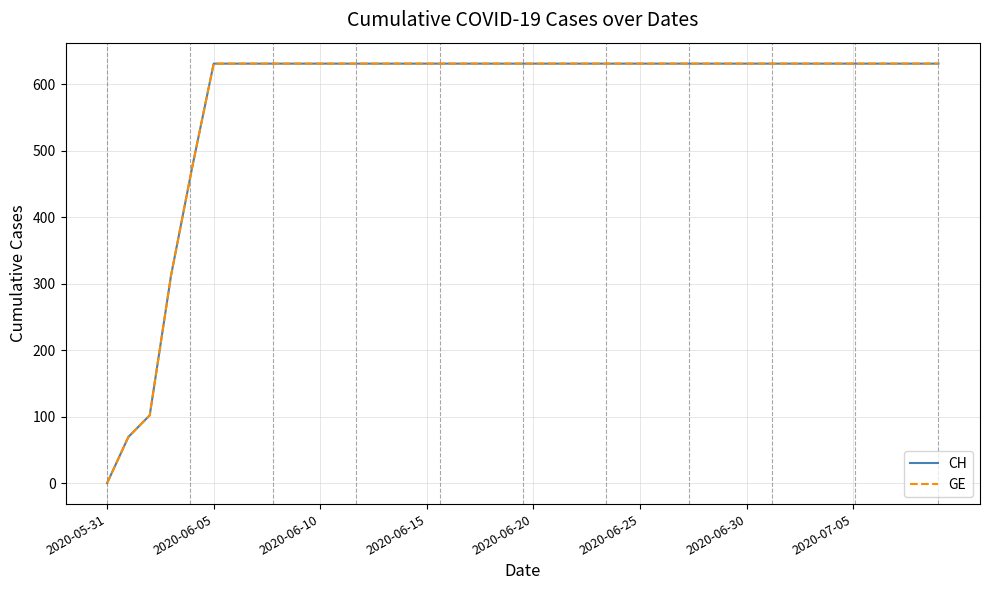

At which label is CH closest to 315?

2020-06-15